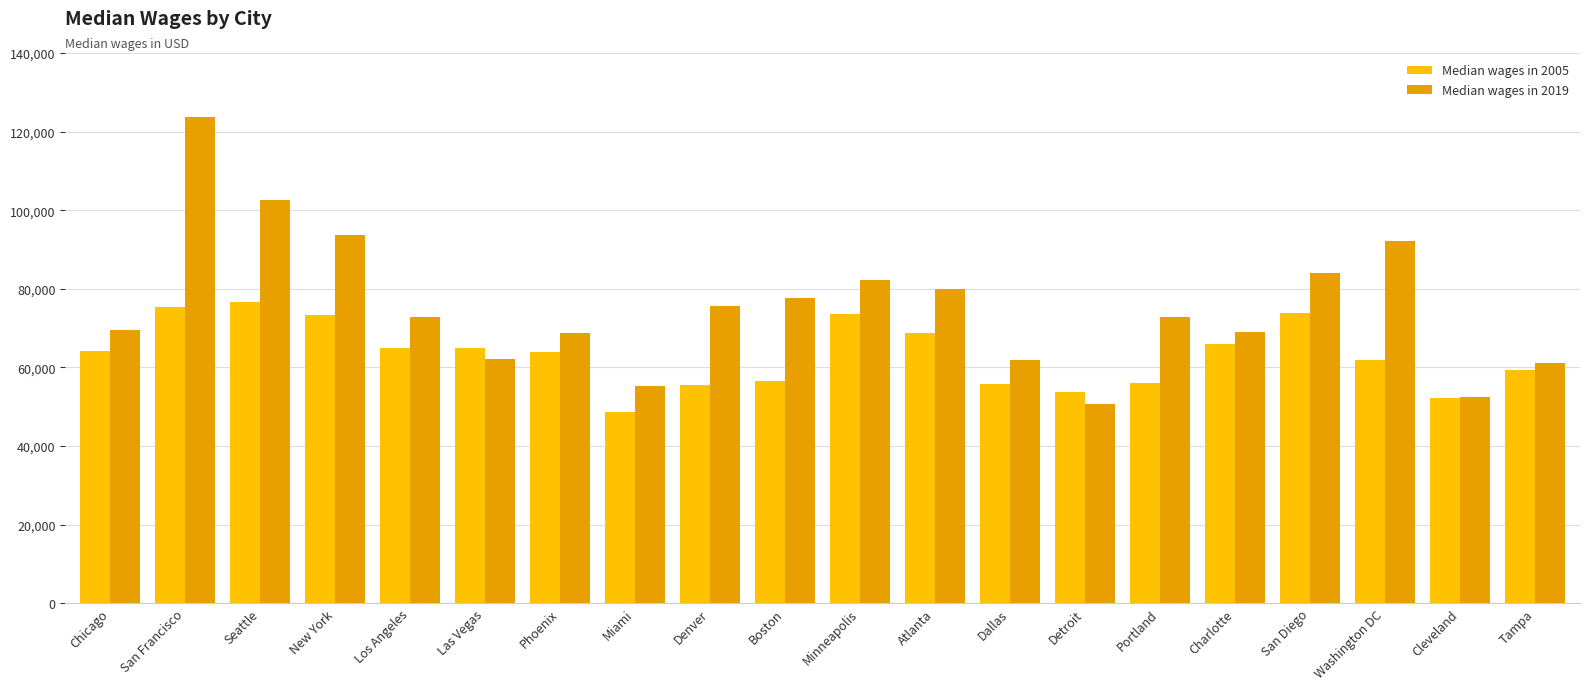

List the series in order of their peak value, highest first.

Median wages in 2019, Median wages in 2005